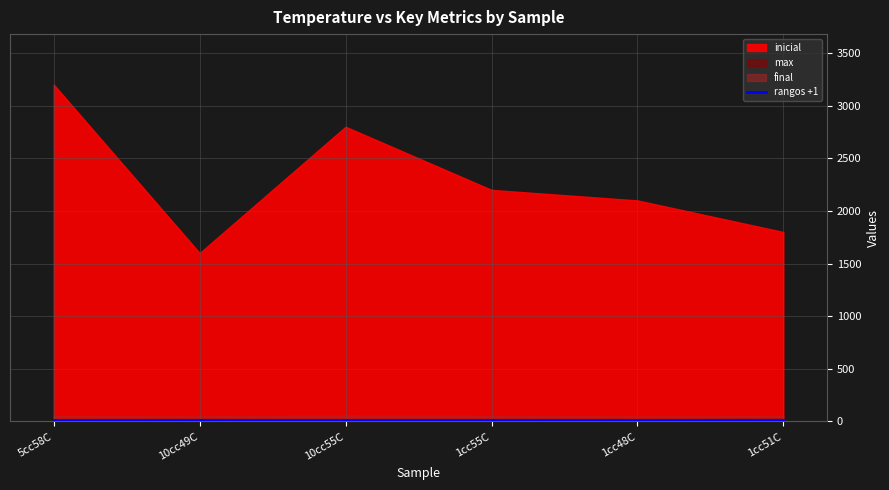

Rank the categories by max value from lowest to highest.

5cc58C, 10cc55C, 1cc48C, 1cc55C, 10cc49C, 1cc51C